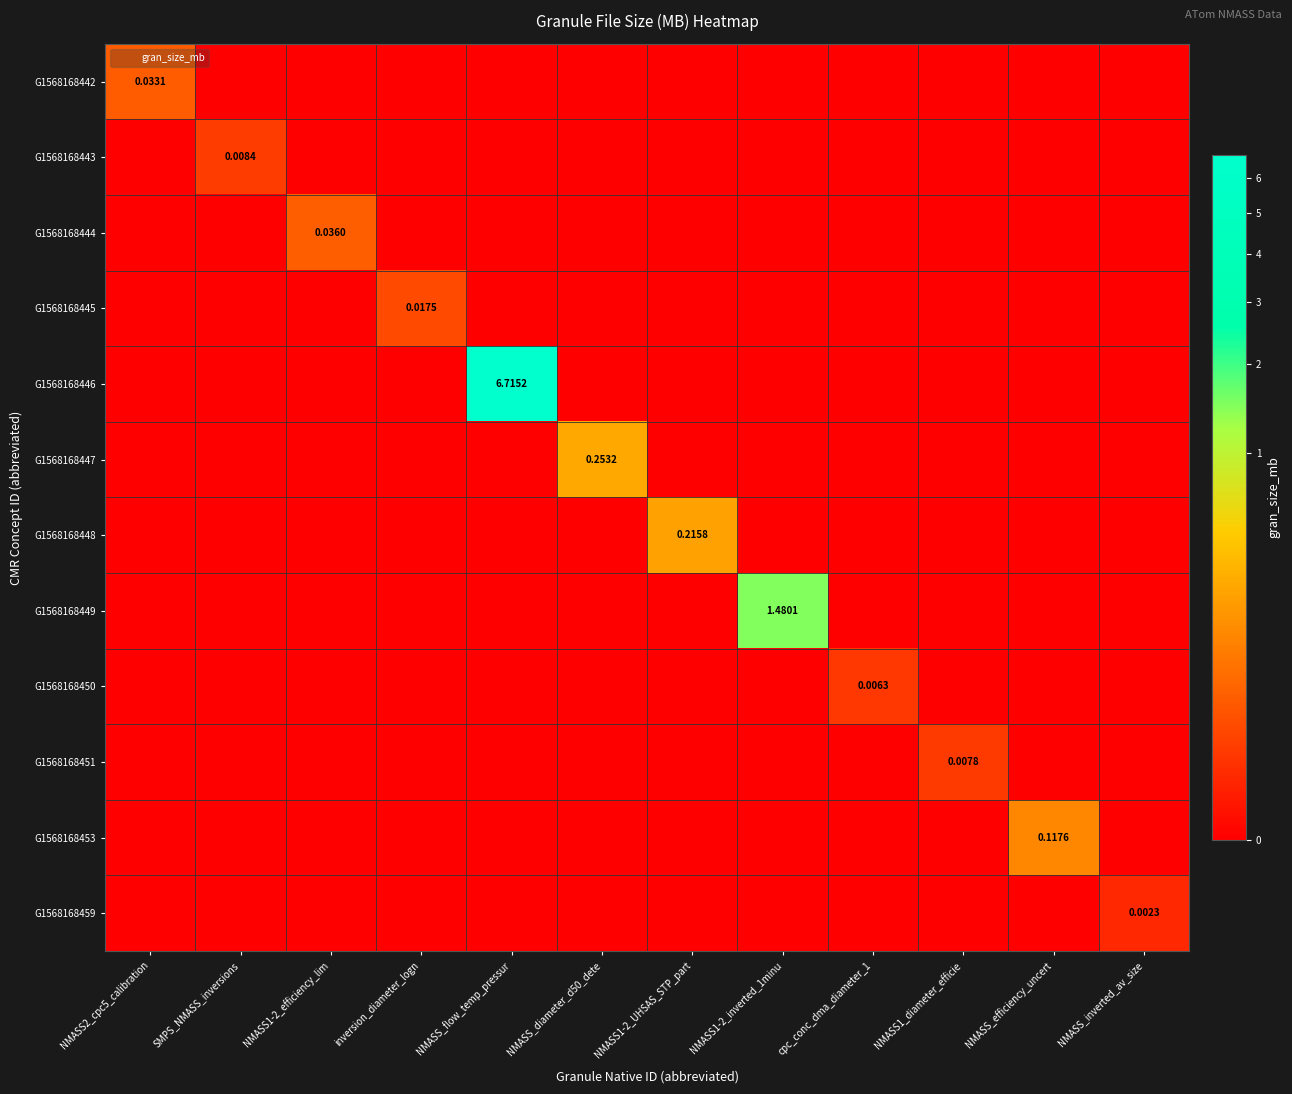

The value of G1568168448 at NMASS1-2_efficiency_lim is 0.0. True or false?

True